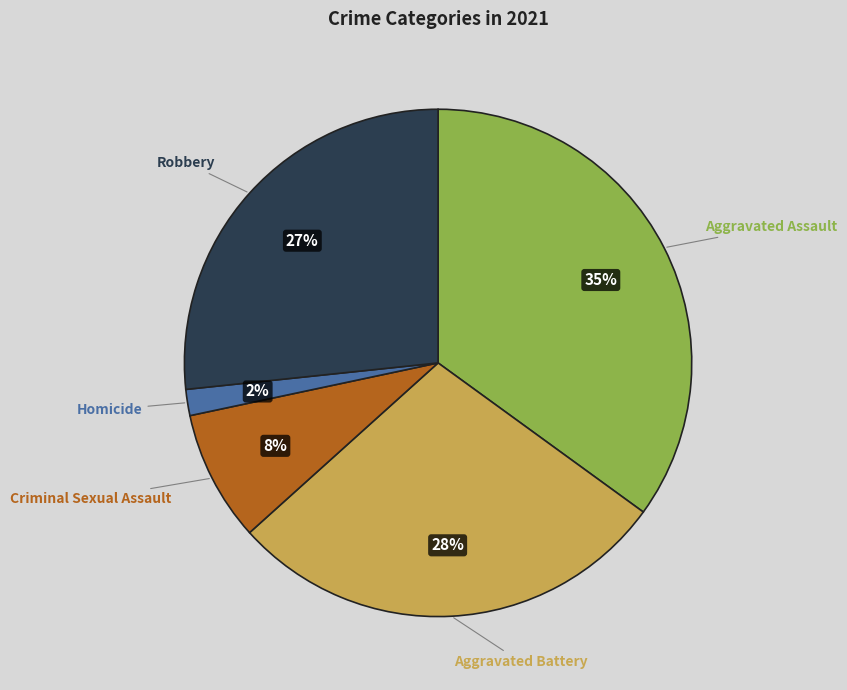

What is the ratio of the value at Aggravated Assault to the value at Aggravated Battery?

1.2